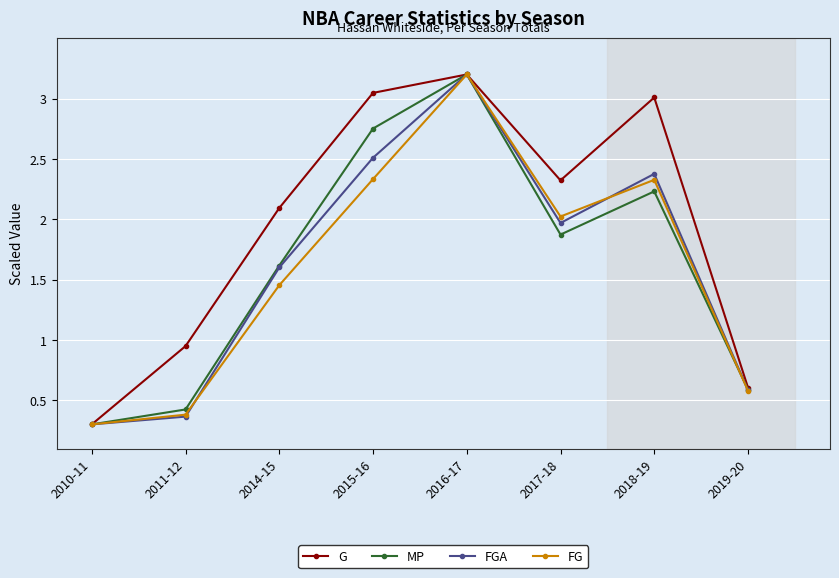

What is the difference between the maximum and minimum values in the FG series?

2.9